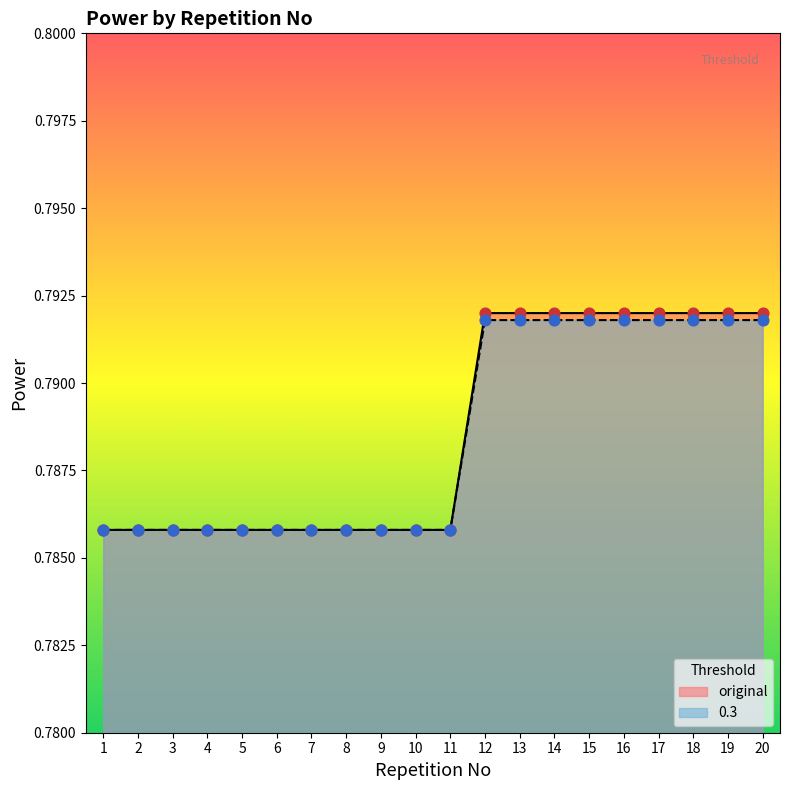

Which series has the widest spread of Y values?

0.3